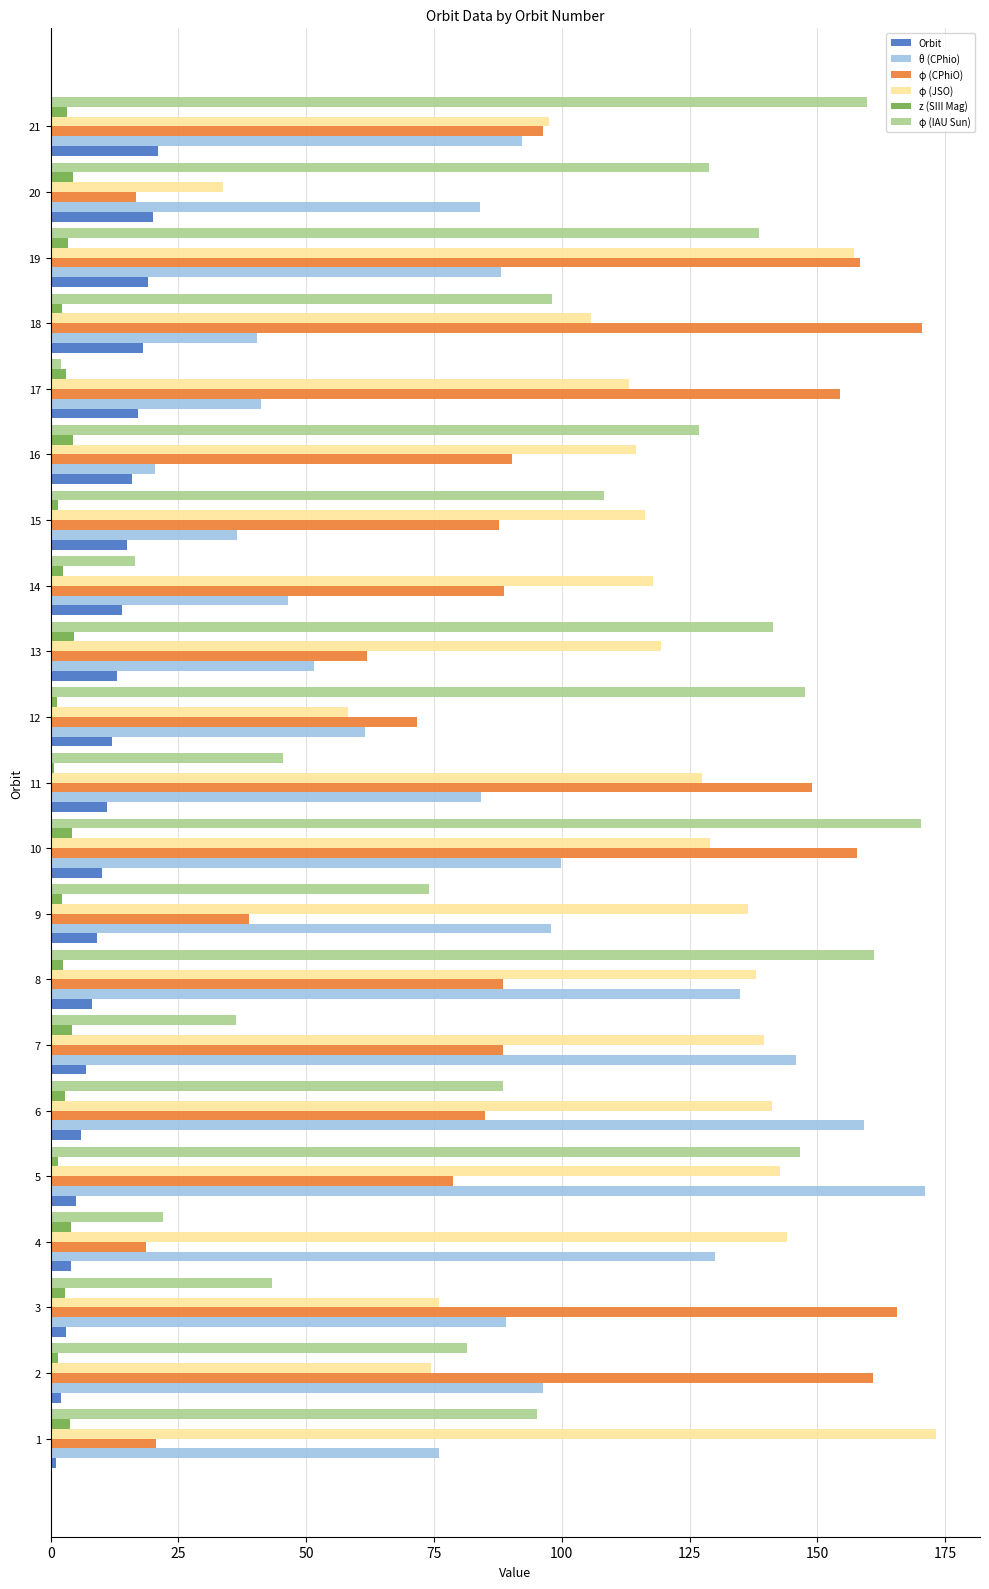

What is the average value of the Orbit series?

11.0